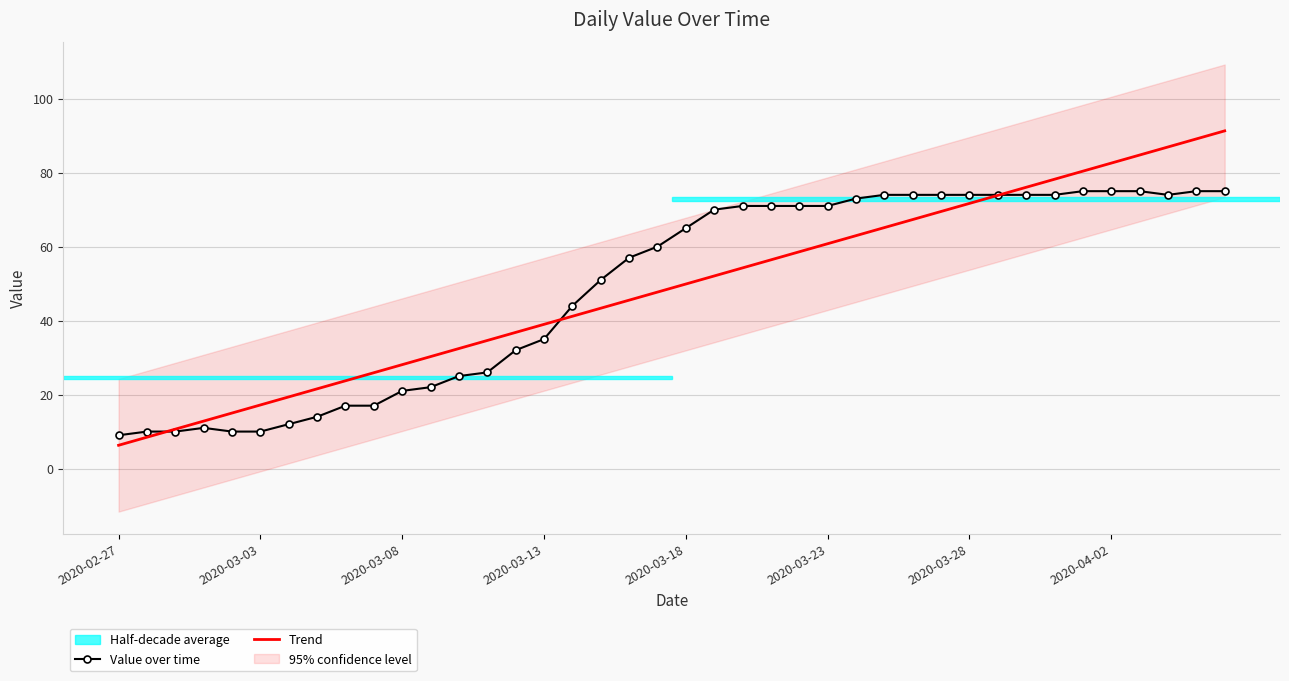

Is this an area chart (filled region under the line)?

No